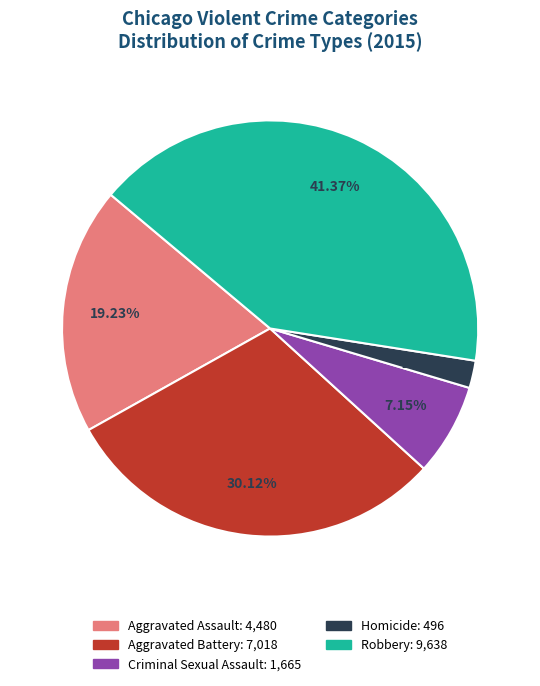

To the nearest percent, what is the difference between the Aggravated Battery and Homicide slice percentages?

28%